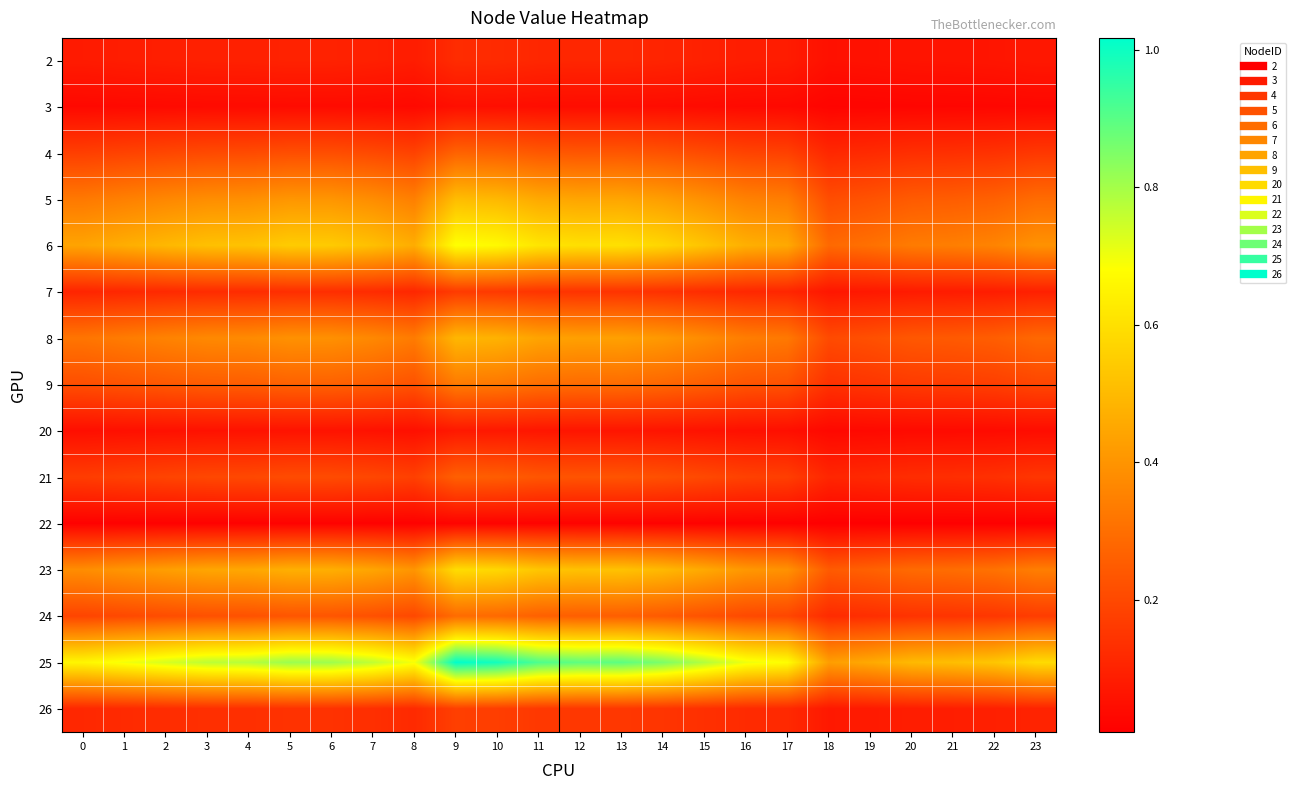

Which series has the largest total across all categories?

25